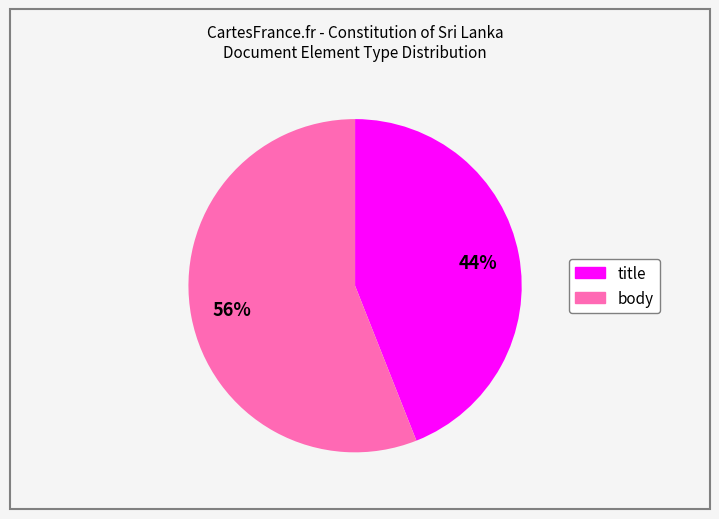

Approximately how many times larger is the value at body compared to title?

1.3